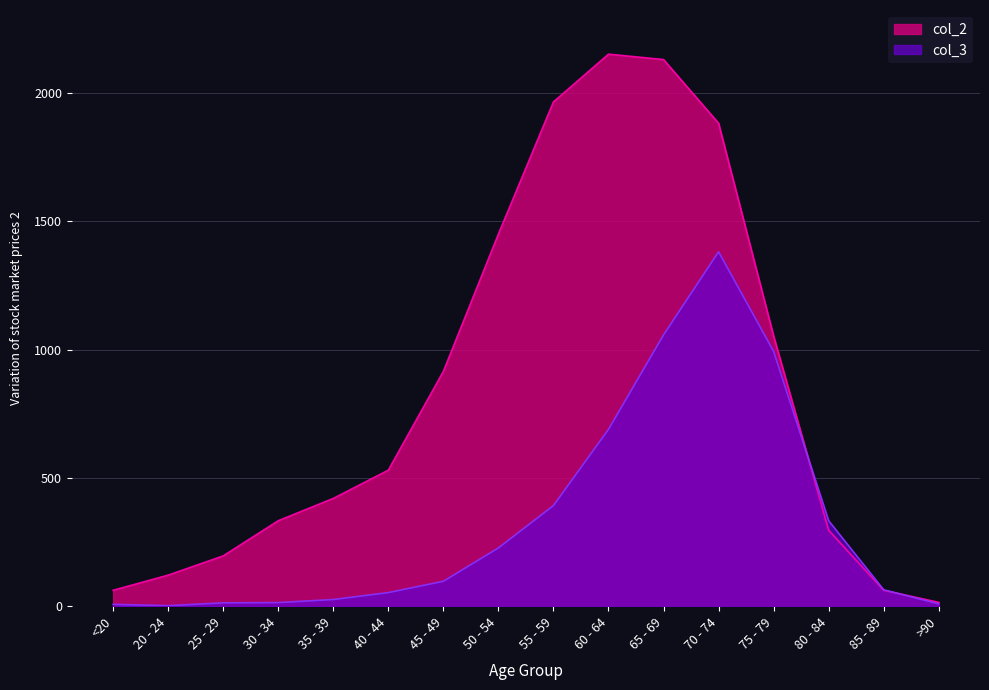

Does the chart have visible grid lines?

Yes